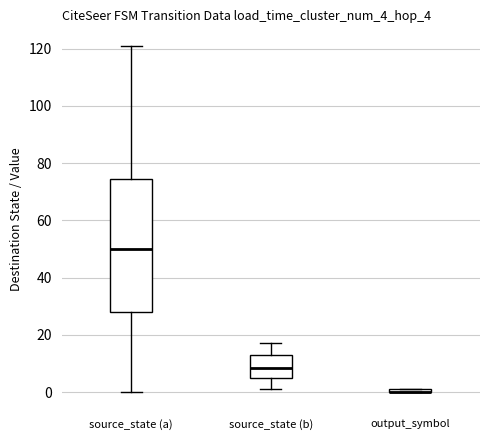

Where does the median line of the box for source_state (a) sit on the y-axis? The values are not printed on the chart, so give them approximately, as read against the axis.

50